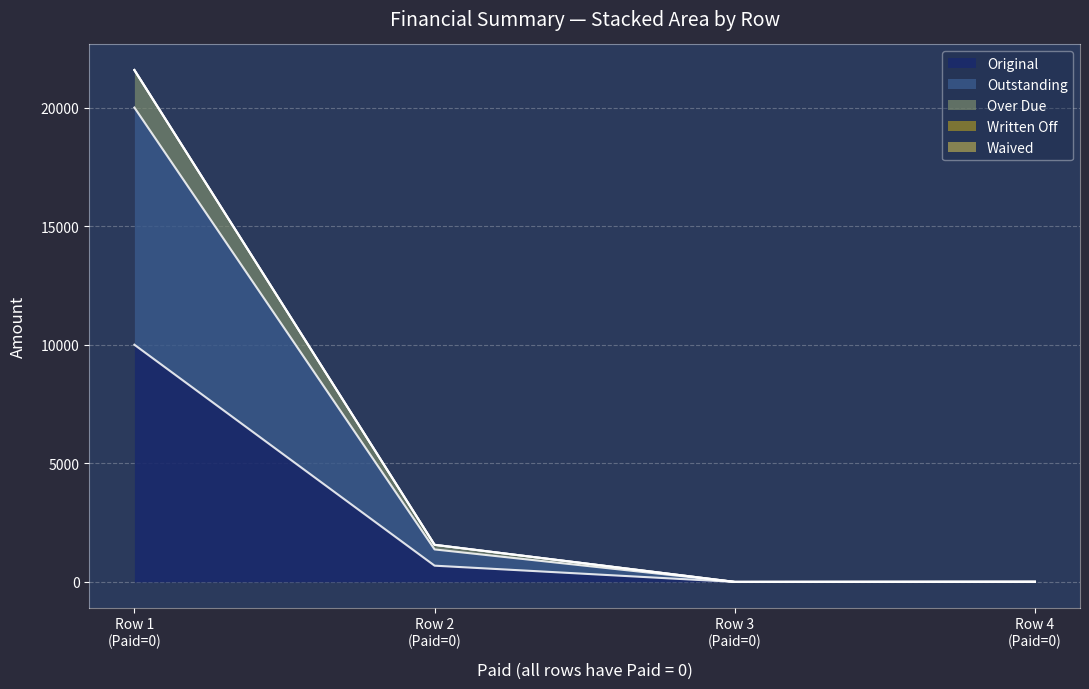

What is the spread (max minus min) of values at 0?

11581.5